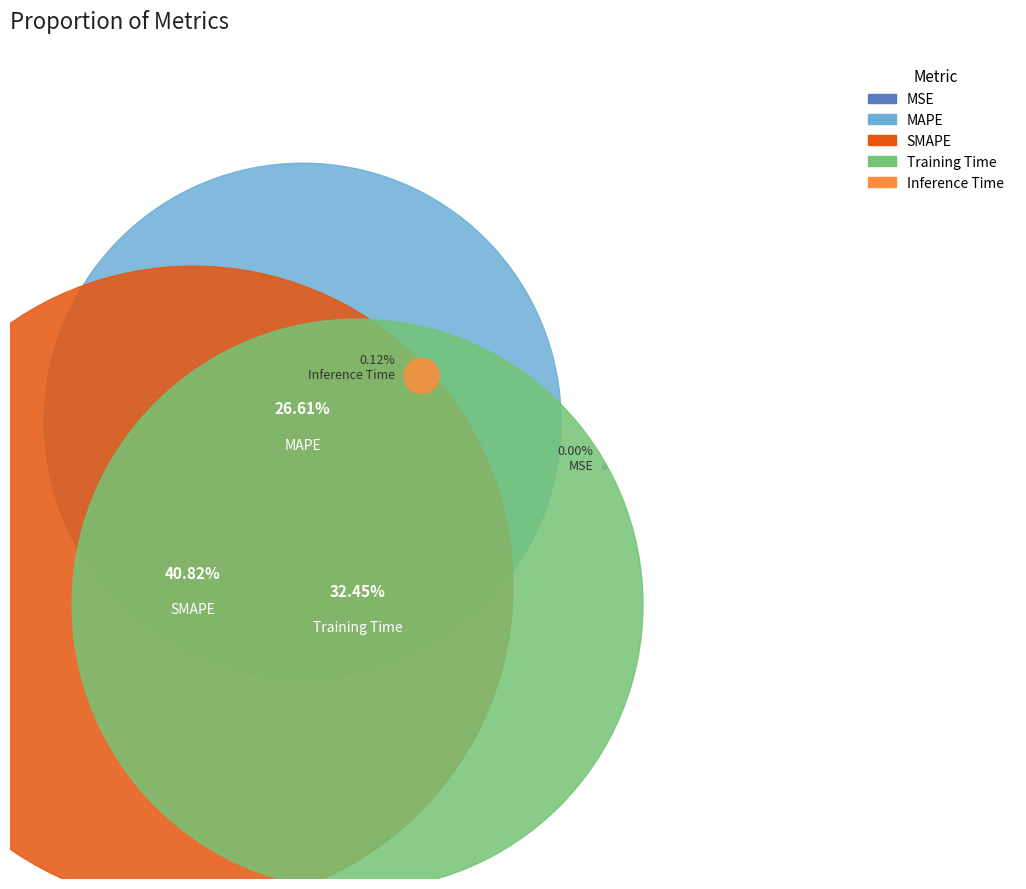

The Inference Time slice represents 0% of the pie. True or false?

True